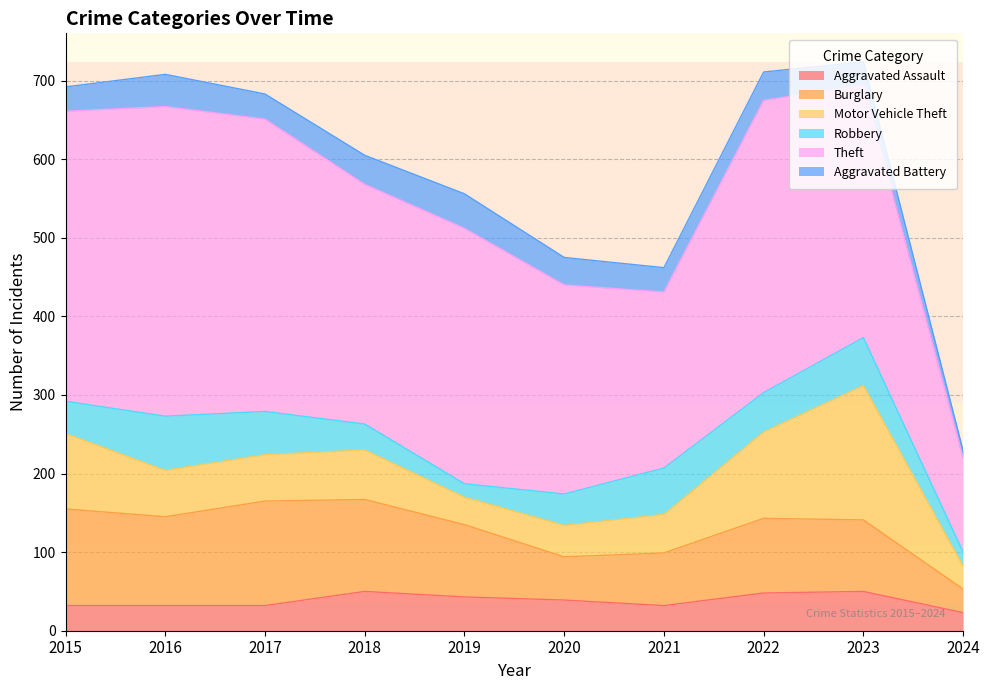

Does the chart have visible grid lines?

Yes